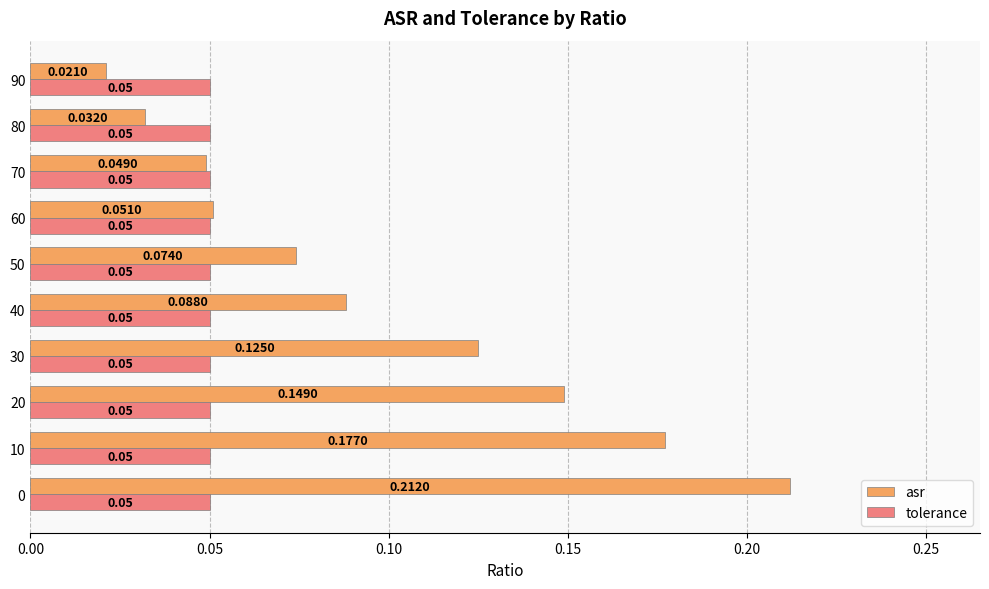

List the series in order of their overall mean, lowest first.

tolerance, asr